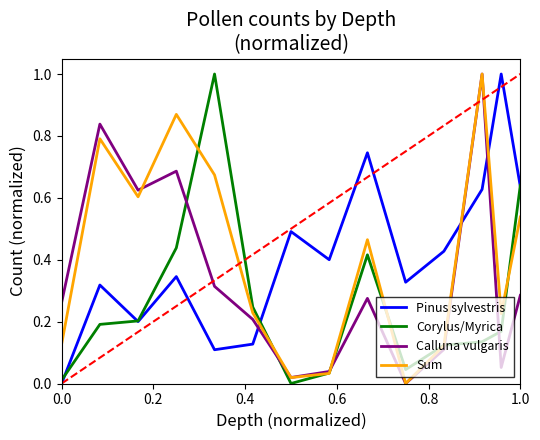

Does the chart display data point markers on the line(s)?

No